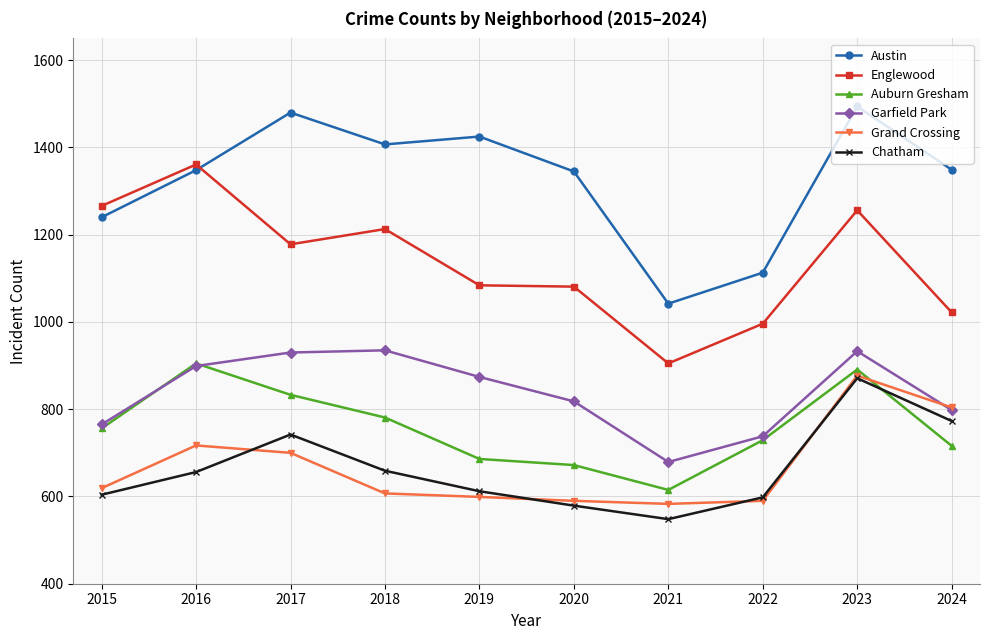

The value of Englewood at 2020 is 1081. True or false?

True